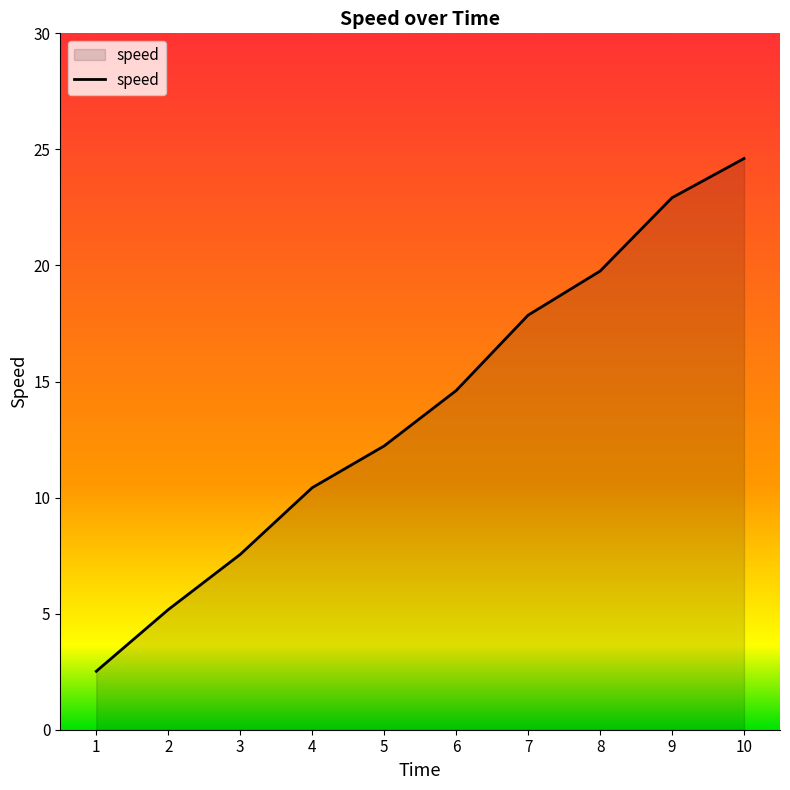

Reading right to left, transcribe all the data shown in this chart.

24.6	22.9	19.8	17.9	14.6	12.2	10.4	7.6	5.2	2.5